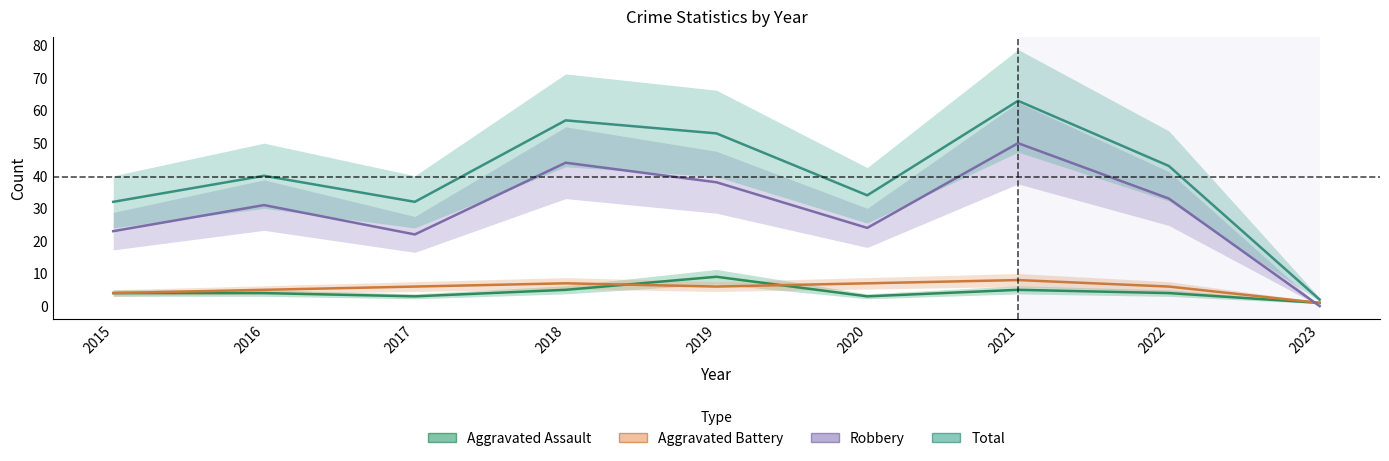

Count the number of data series in this chart.

4